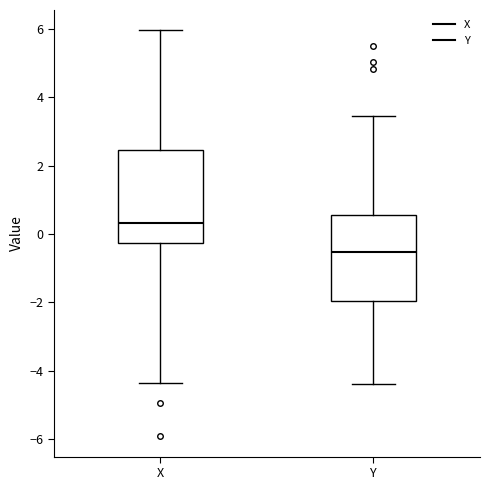

Reading left to right, transcribe this box plot: for each box, give where its median line is, the range the box spans, and where its two whiskers end, as read against the y-axis. The values are not printed on the chart, so give them approximately, as read against the axis.

X: median 0.4, box -0.2 to 2.4, whiskers -4.4 to 6.0
Y: median -0.6, box -2.0 to 0.6, whiskers -4.4 to 3.4